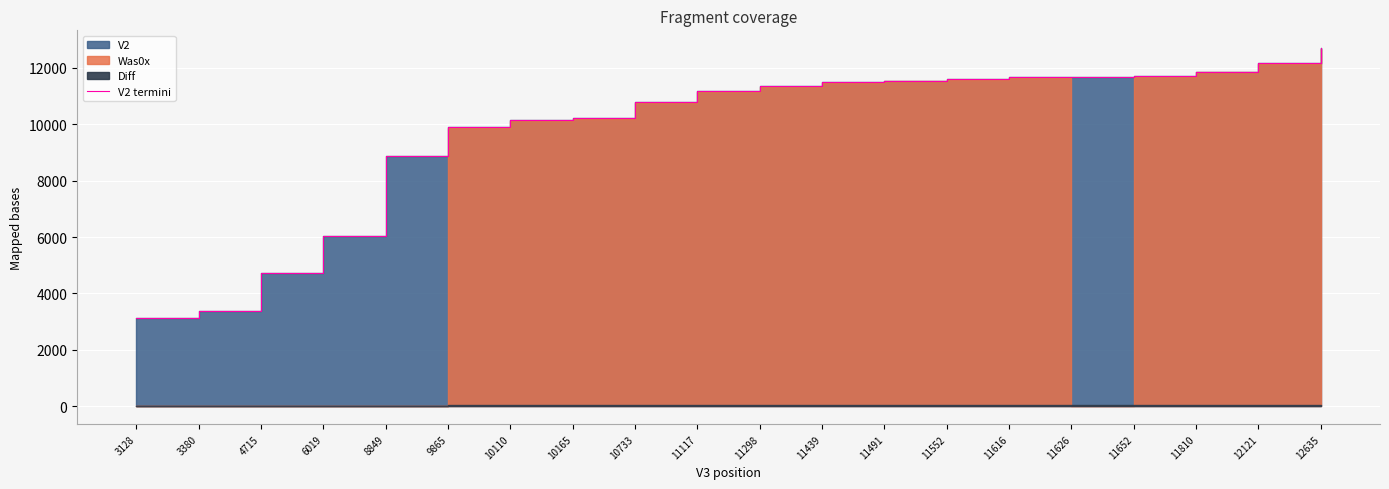

What is the ratio of the value at 11491 to the value at 4715?

2.4